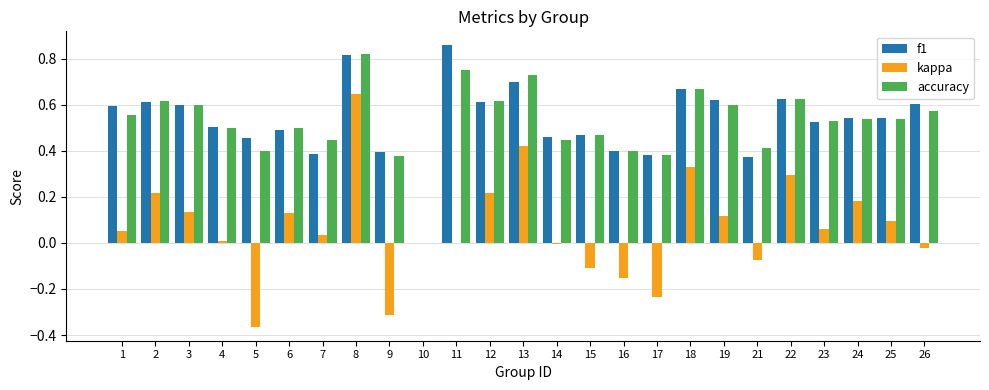

What is the total value across all series at 13?

1.8